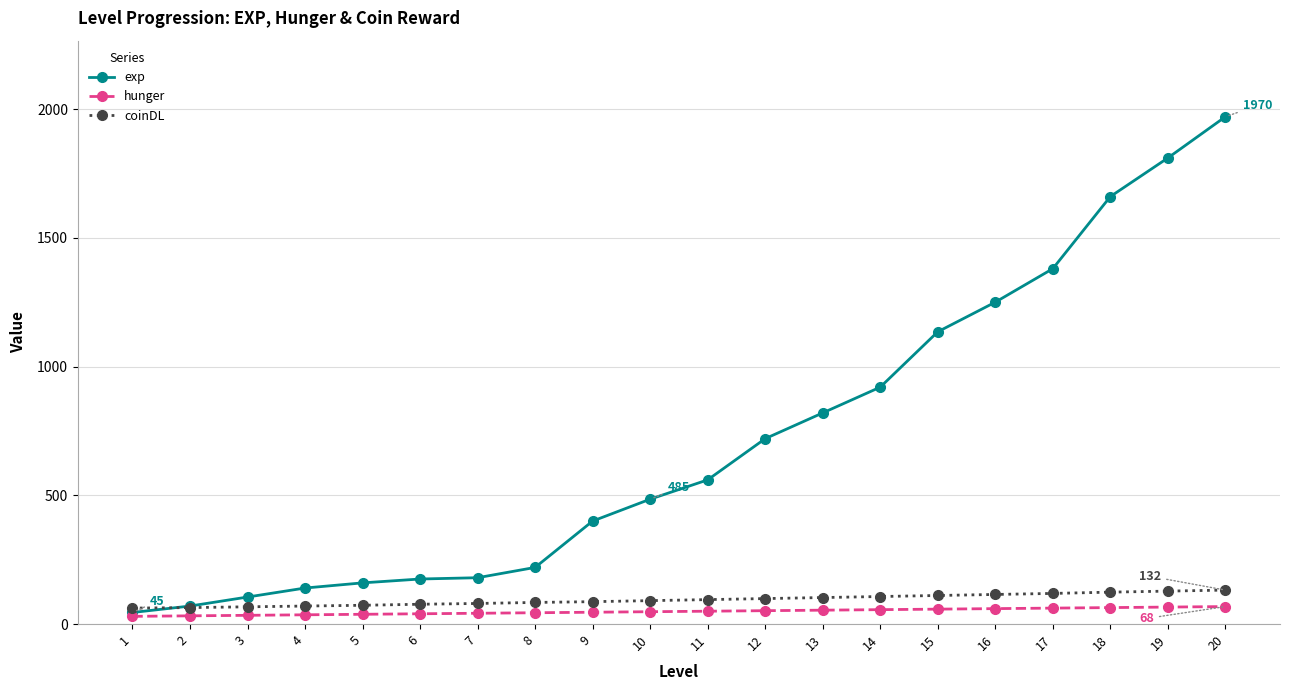

Which series has the widest spread of values?

exp